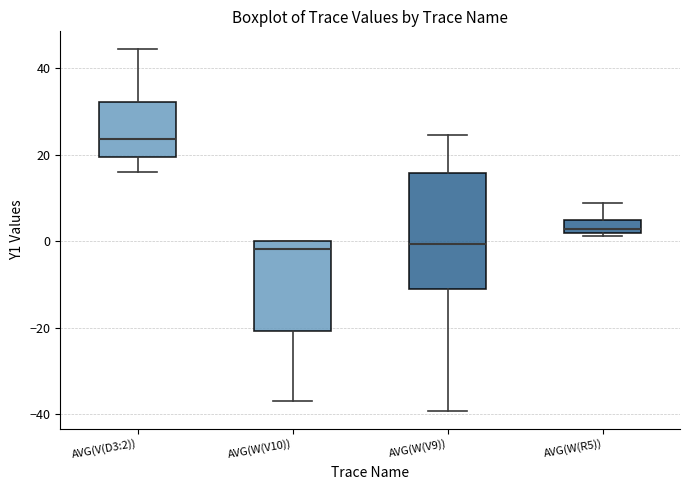

Reading left to right, transcribe this box plot: for each box, give where its median line is, the range the box spans, and where its two whiskers end, as read against the y-axis. The values are not printed on the chart, so give them approximately, as read against the axis.

AVG(V(D3:2)): median 24, box 20 to 32, whiskers 16 to 44
AVG(W(V10)): median -2, box -20 to 0, whiskers -36 to 0
AVG(W(V9)): median 0, box -12 to 16, whiskers -40 to 24
AVG(W(R5)): median 2 (just above the box's lower edge), box 2 to 4, whiskers 2 (just below the box's lower edge) to 8